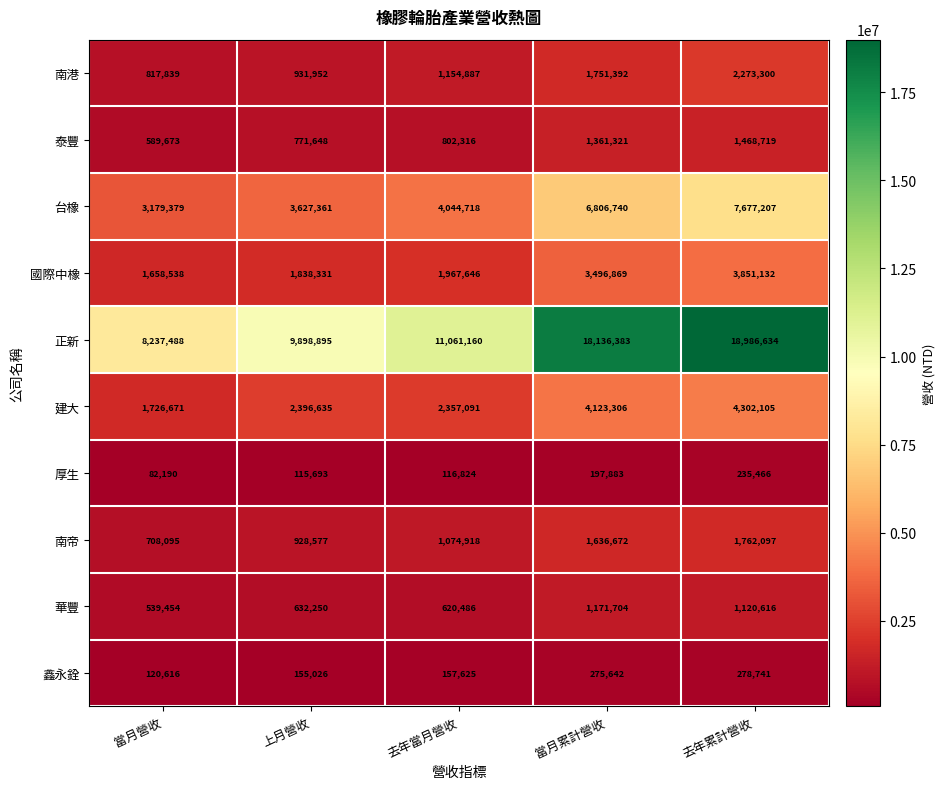

Which series has the largest range (max minus min)?

正新